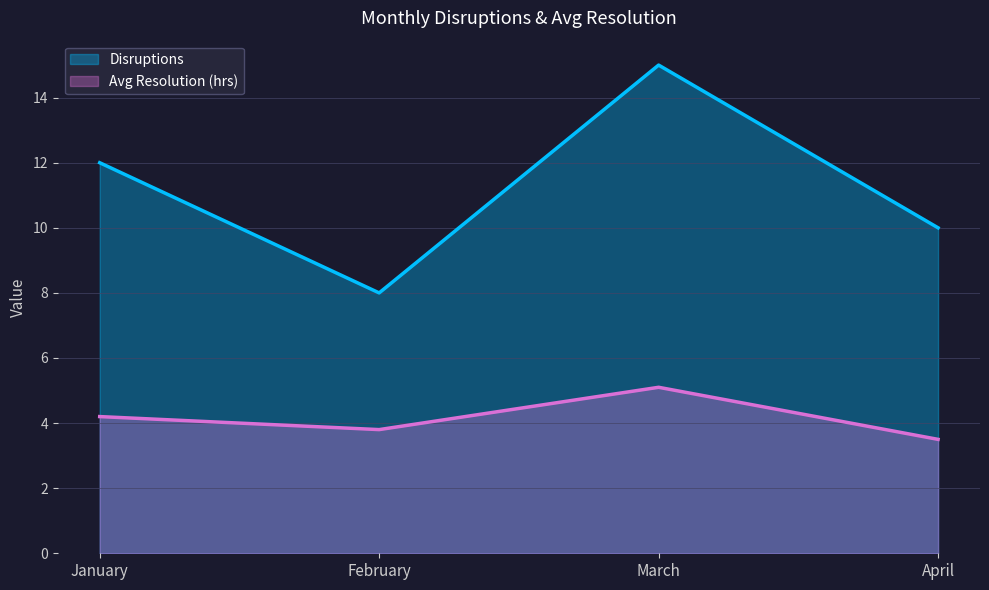

Between January and April, which series saw the biggest shift?

Disruptions